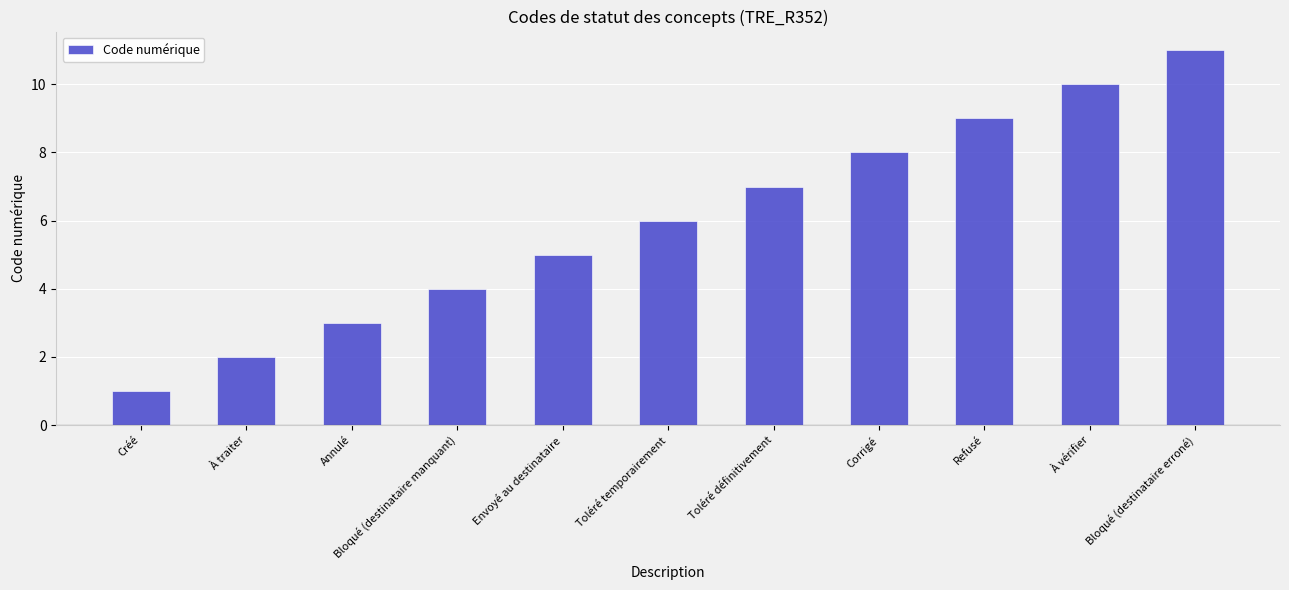

The chart shows a value of 4 at Refusé. True or false?

False